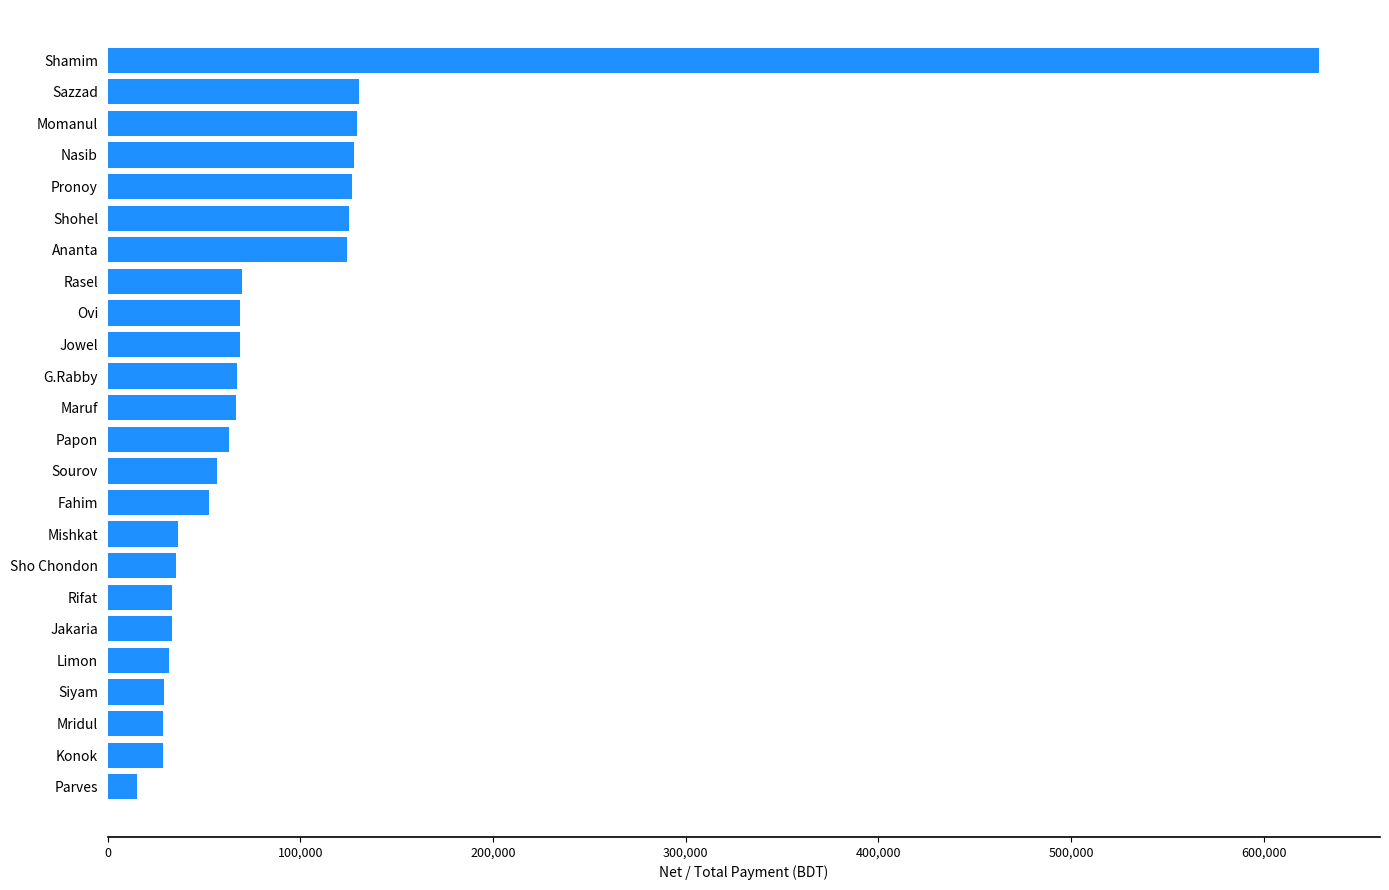

The value at Nasib is 127750.0. True or false?

True